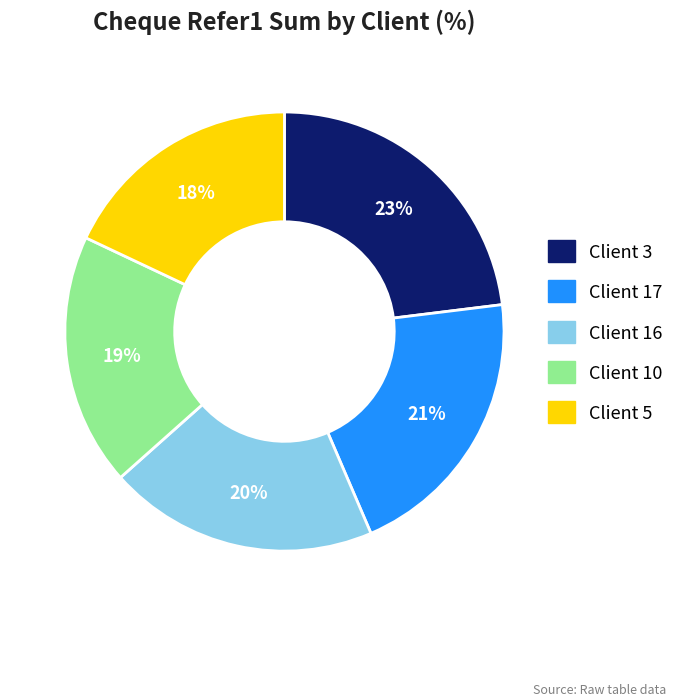

To the nearest percent, what is the difference between the largest and smallest slice percentages?

5%